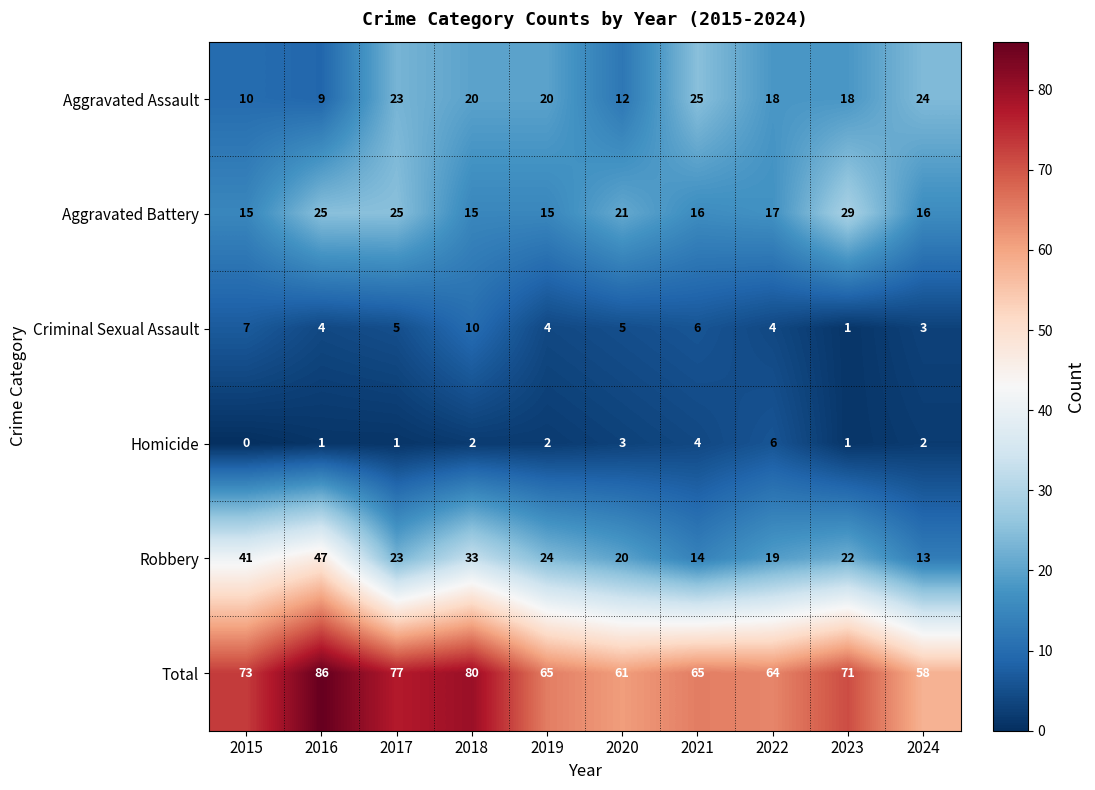

Read the Total value at 2023.

71